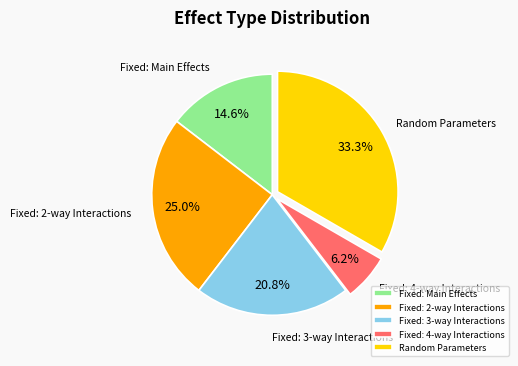

Is Fixed: 2-way Interactions the majority of the pie?

No